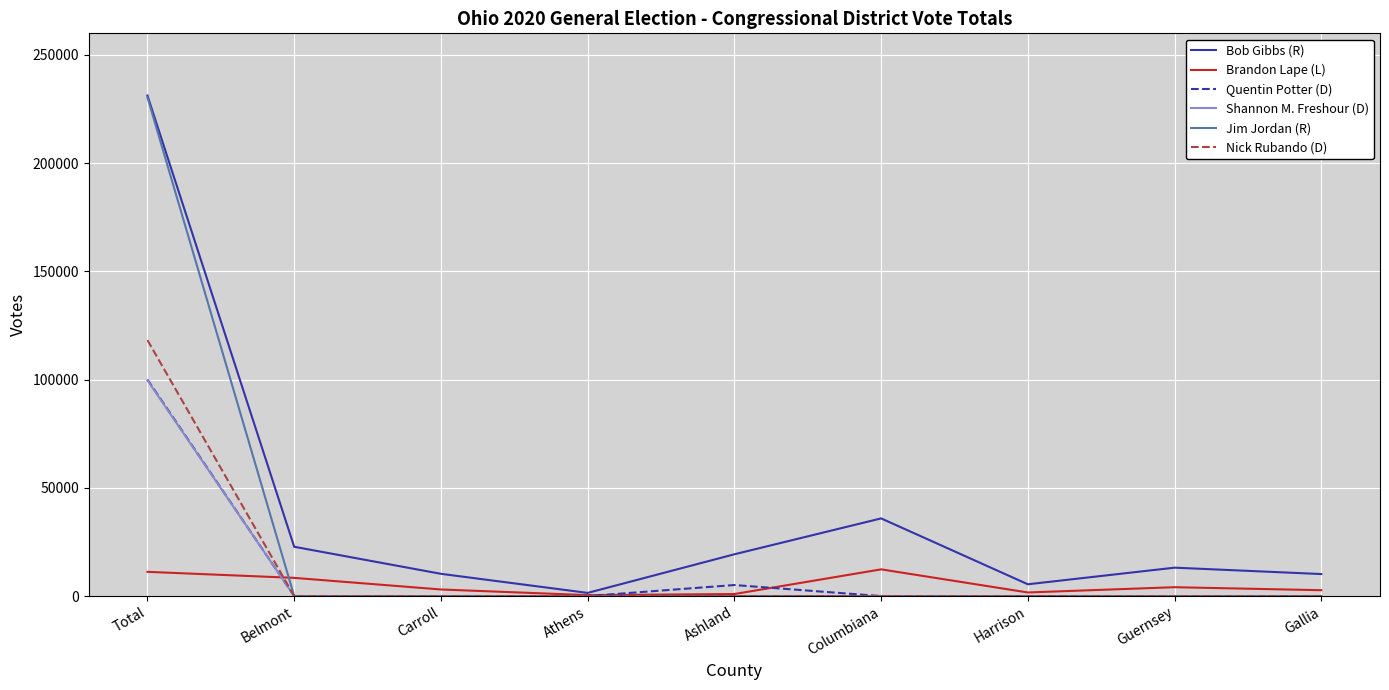

True or false: Quentin Potter (D) has a value of 0 at Athens.

True